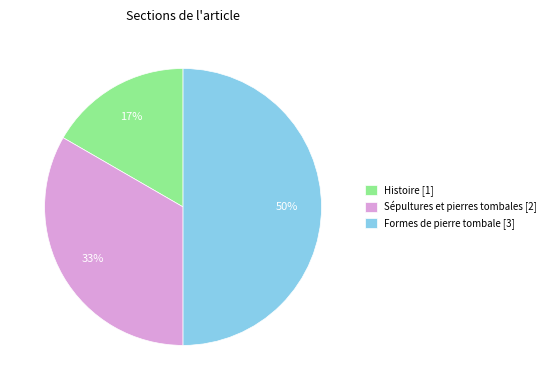

Rank the categories by value from lowest to highest.

Histoire [1], Sépultures et pierres tombales [2], Formes de pierre tombale [3]